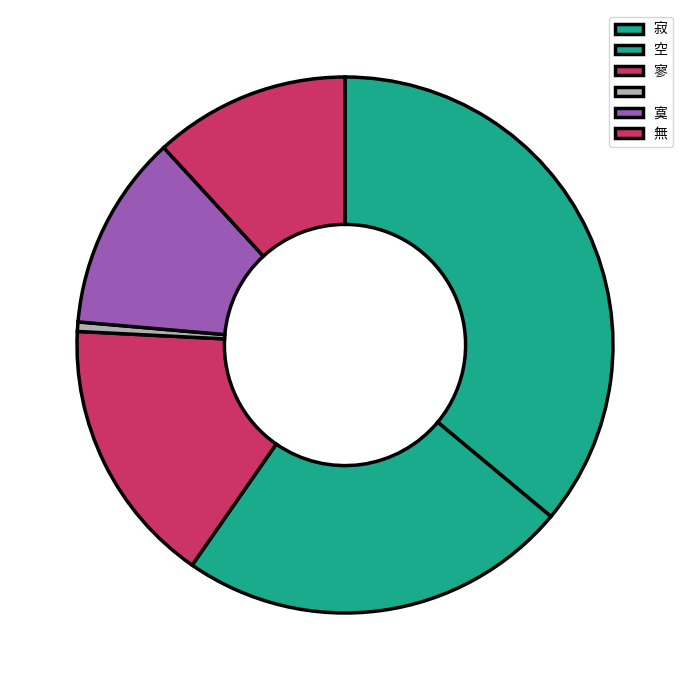

Does any single category account for the majority?

No